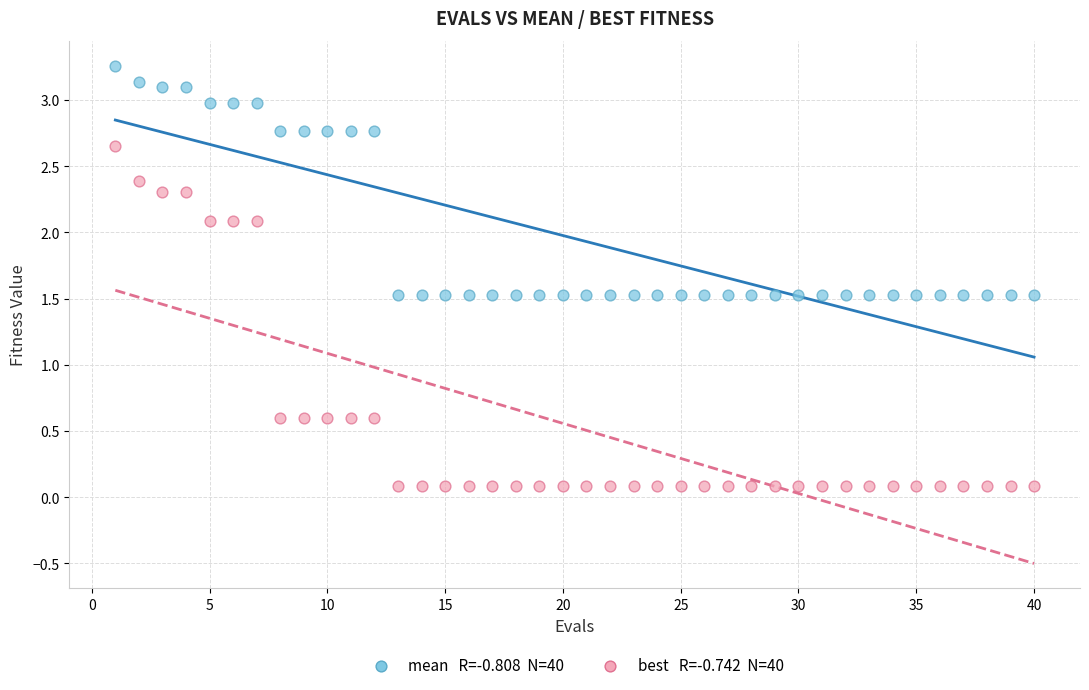

Across all data points, what is the range of Y values (max minus min)?

3.2